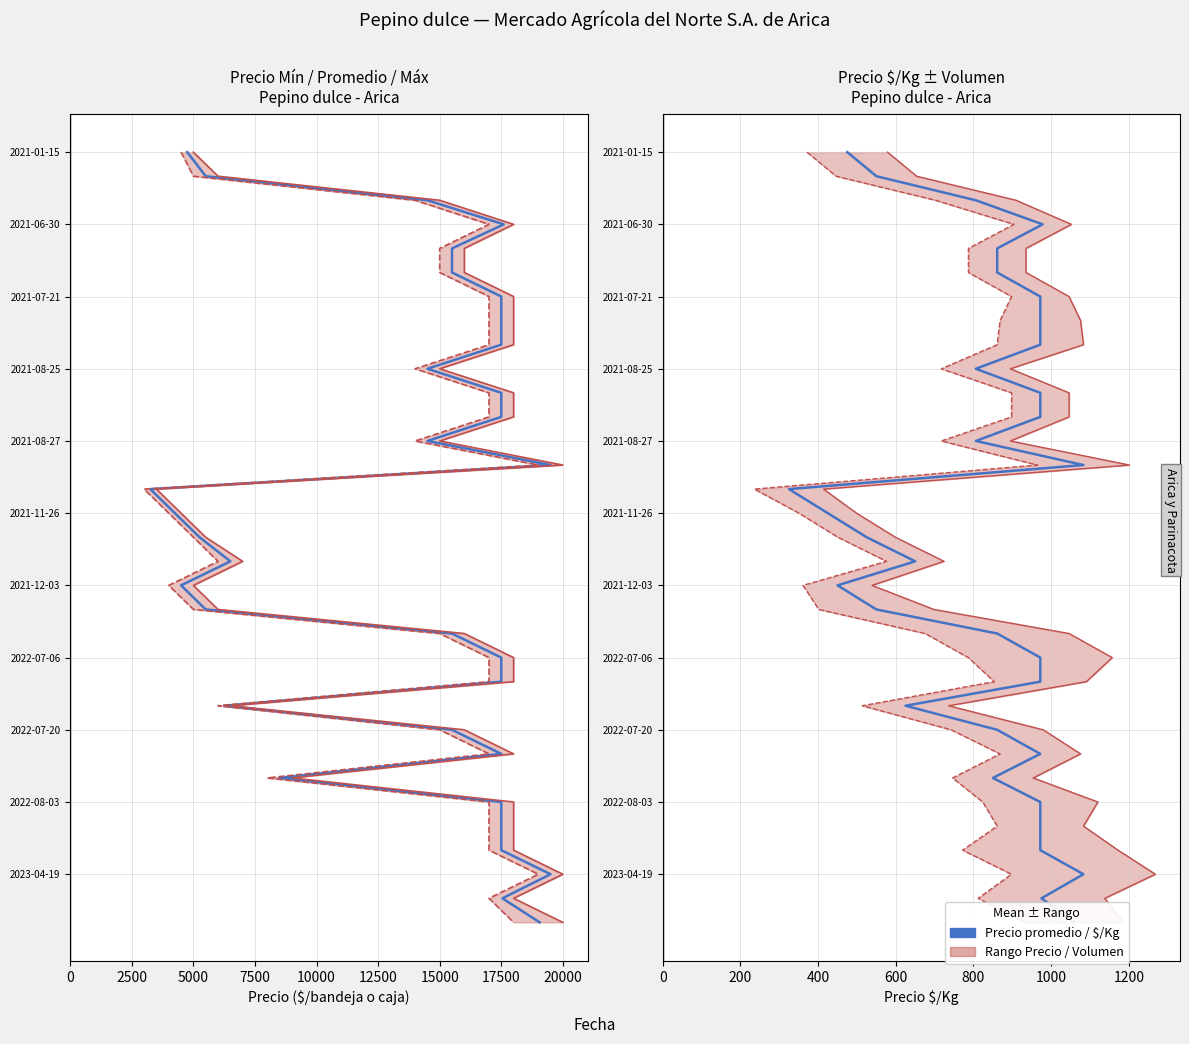

How many lines are shown in the chart?

6